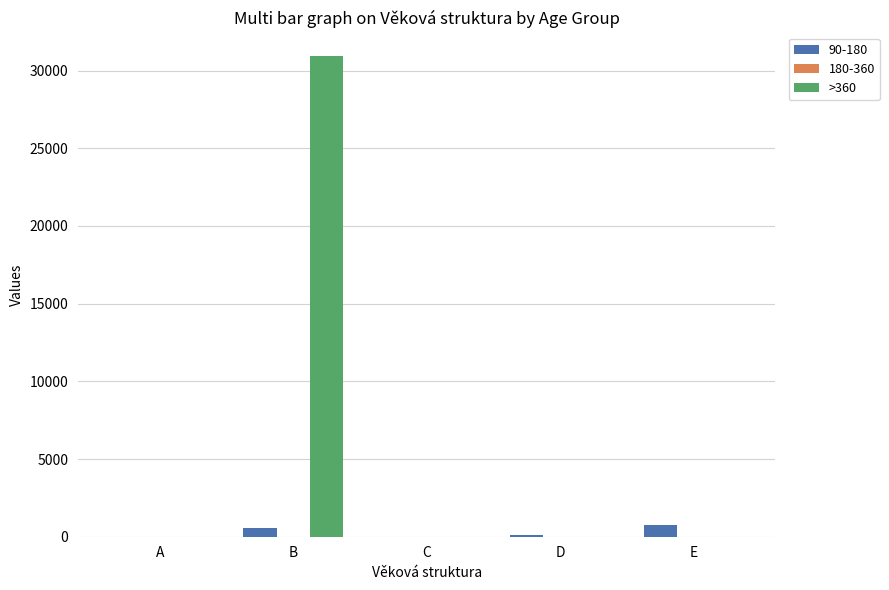

What is the maximum value shown in the chart?

30909